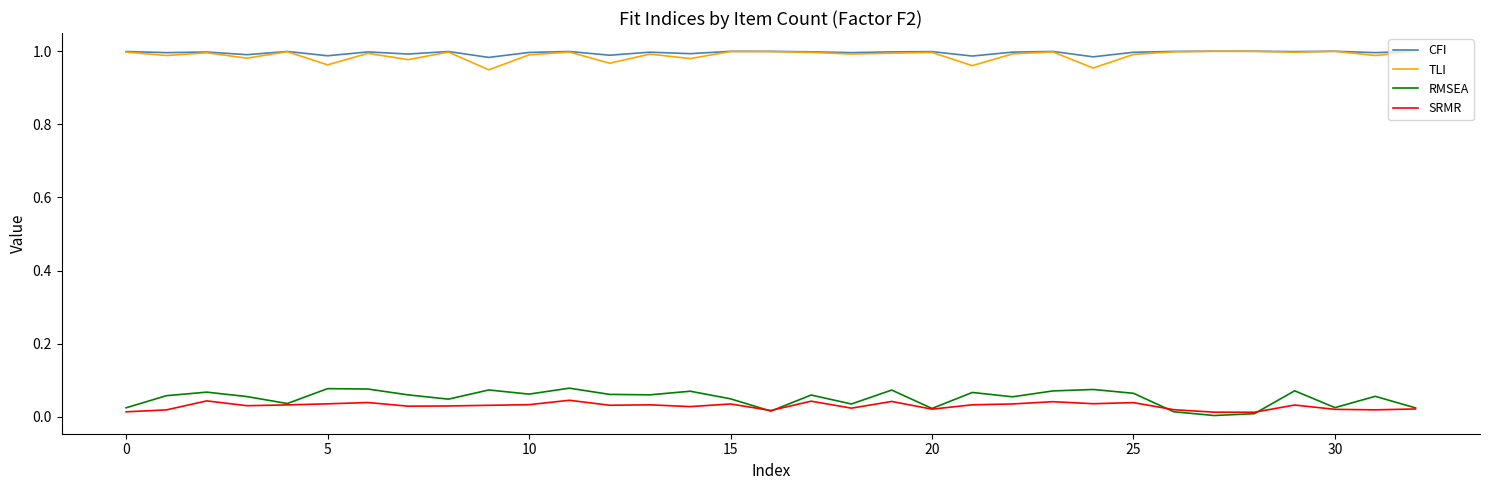

True or false: RMSEA and CFI cross at least once.

False